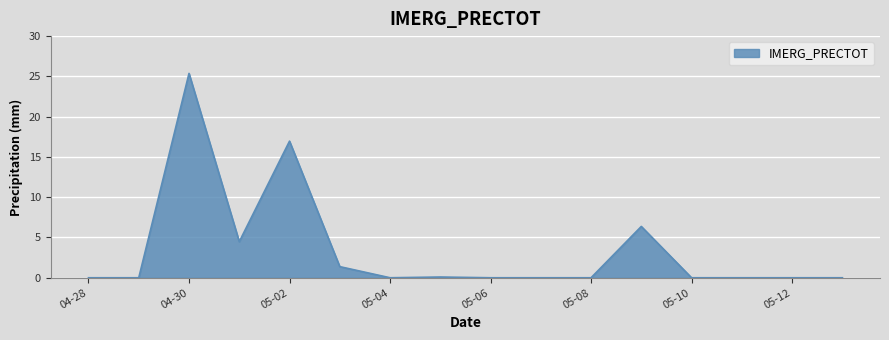

What is the difference between the maximum and minimum values?

25.4